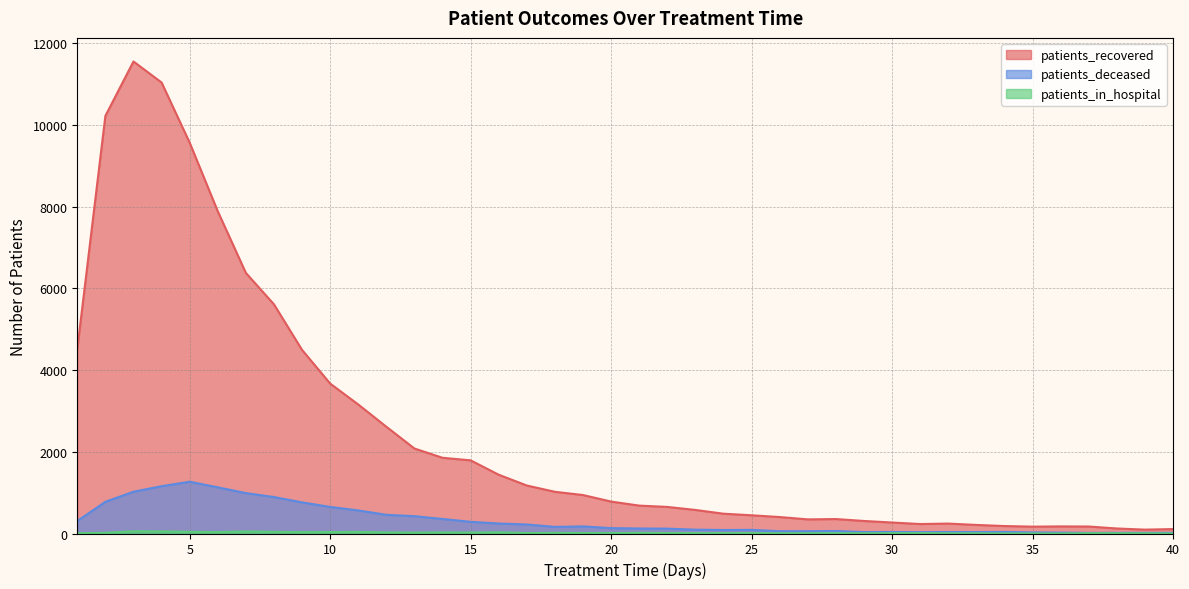

Where is the first local minimum for patients_deceased?

18